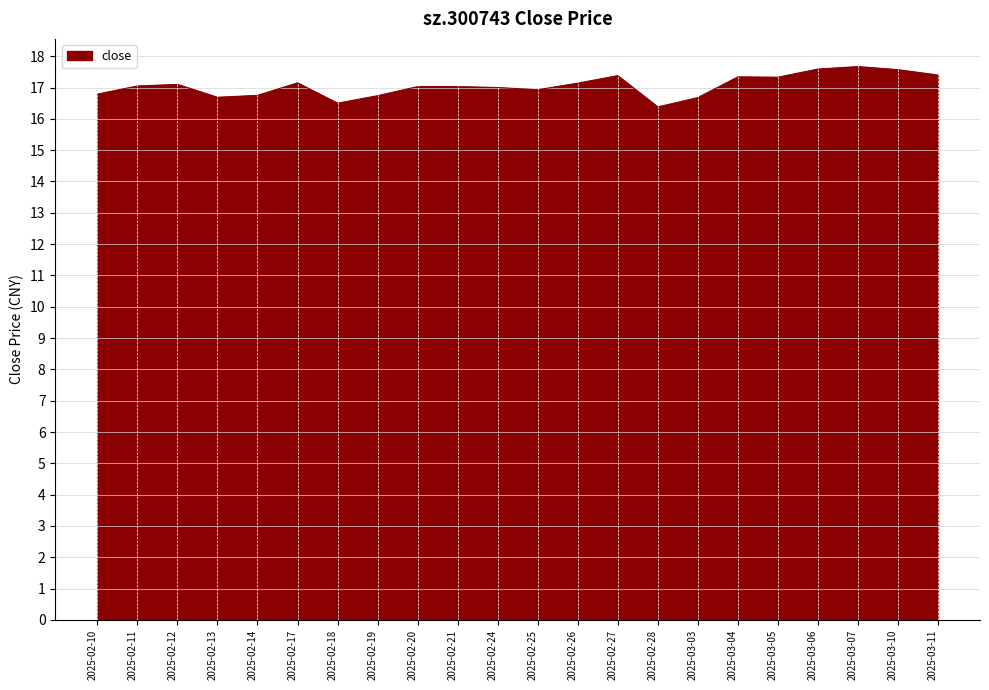

What is the sum of all values?

375.2